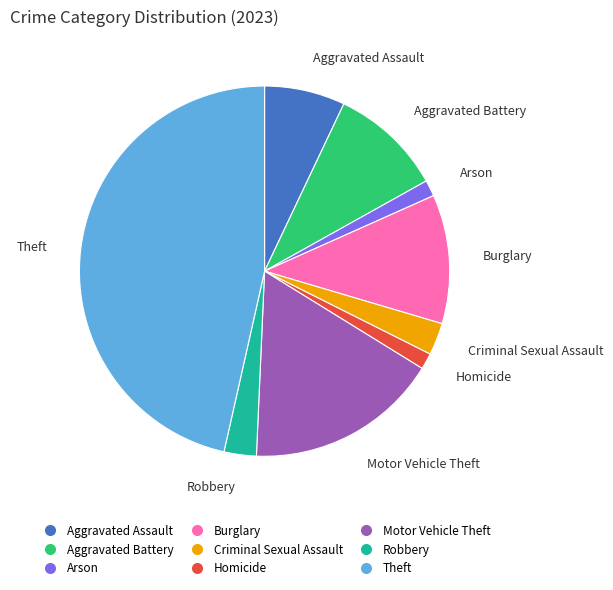

Which has a higher value, Robbery or Homicide?

Robbery